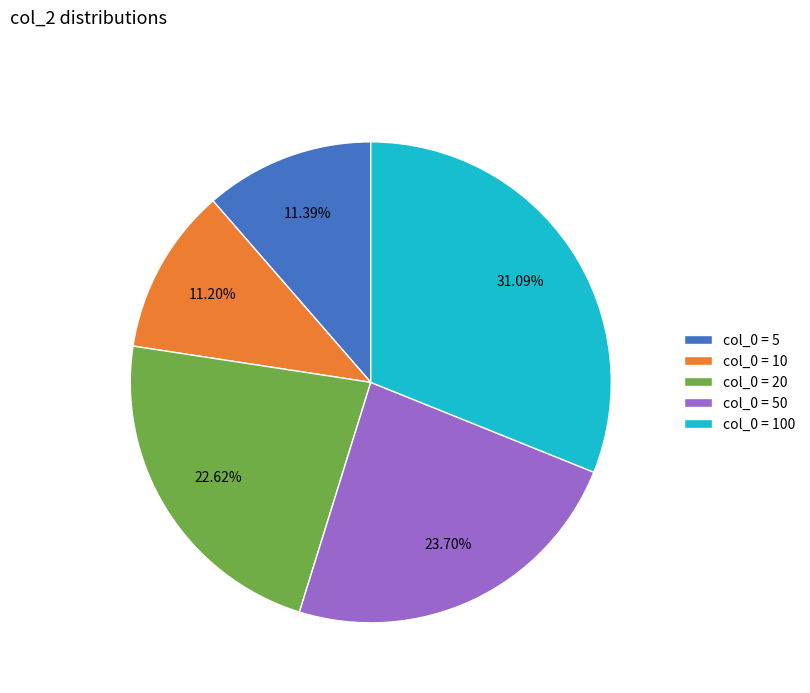

Between col_0 = 20 and col_0 = 5, which is larger?

col_0 = 20